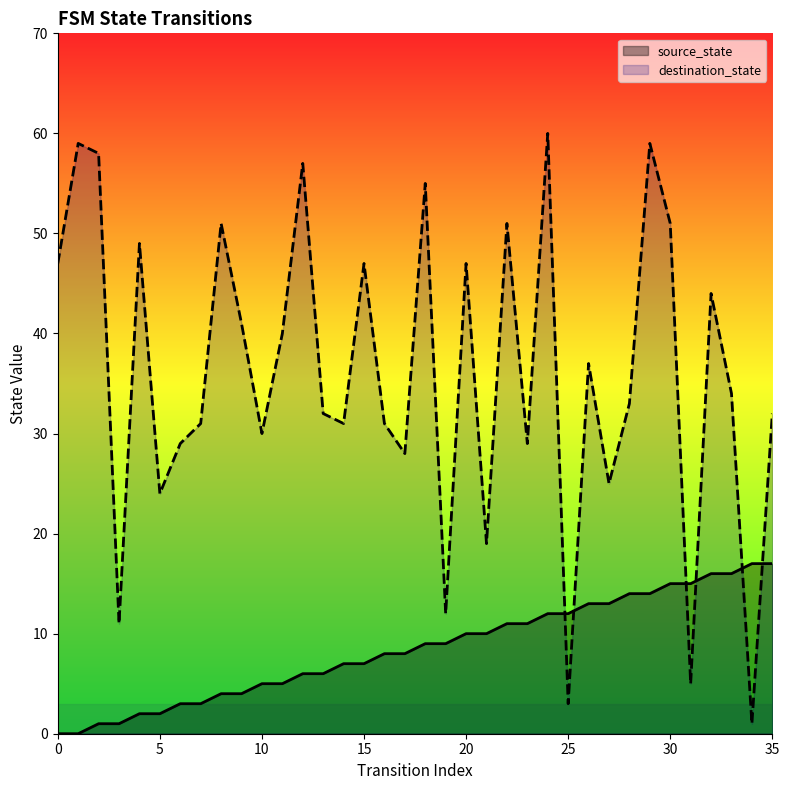

Which has a higher value, 3 or 14?

14